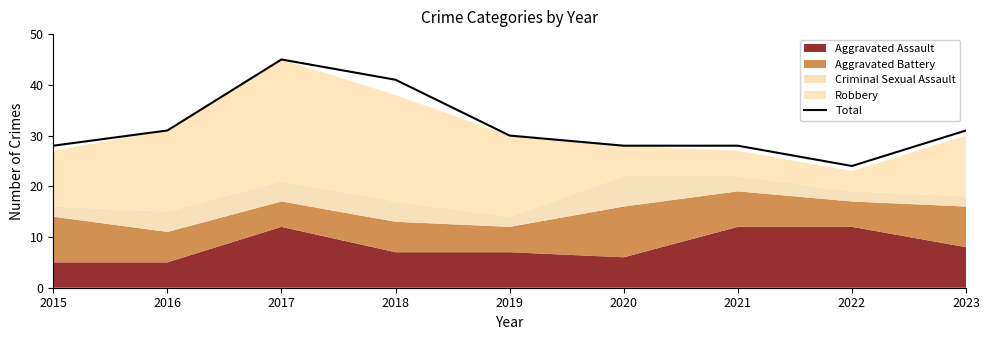

What is the minimum value for Total?

24